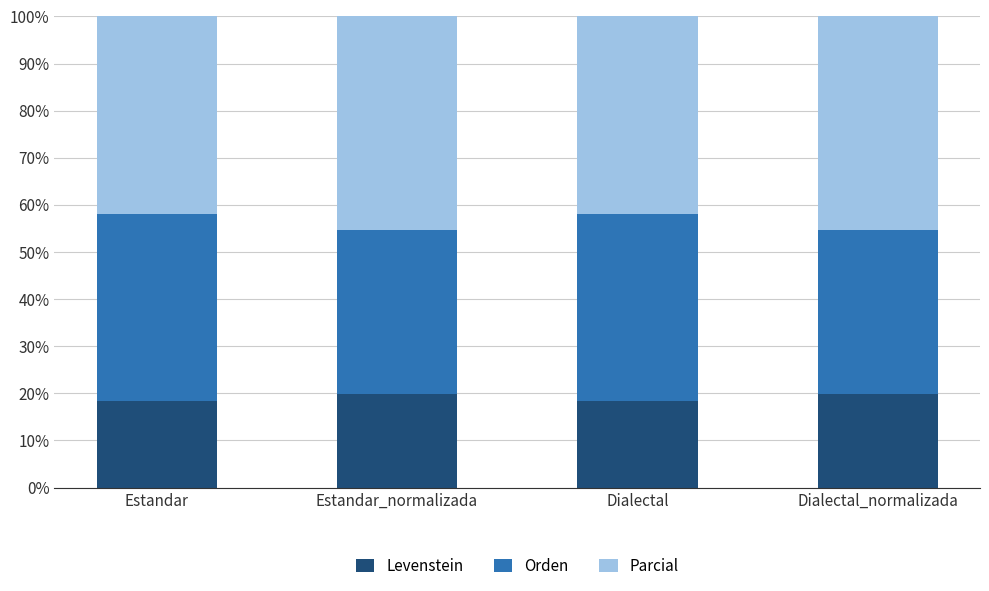

Read the Levenstein value at Estandar_normalizada.

19.9